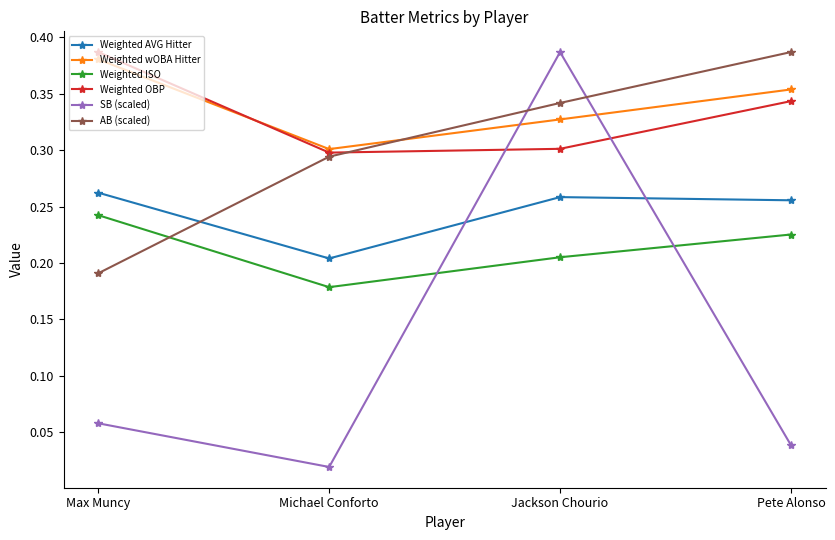

What position from the left is Pete Alonso?

4